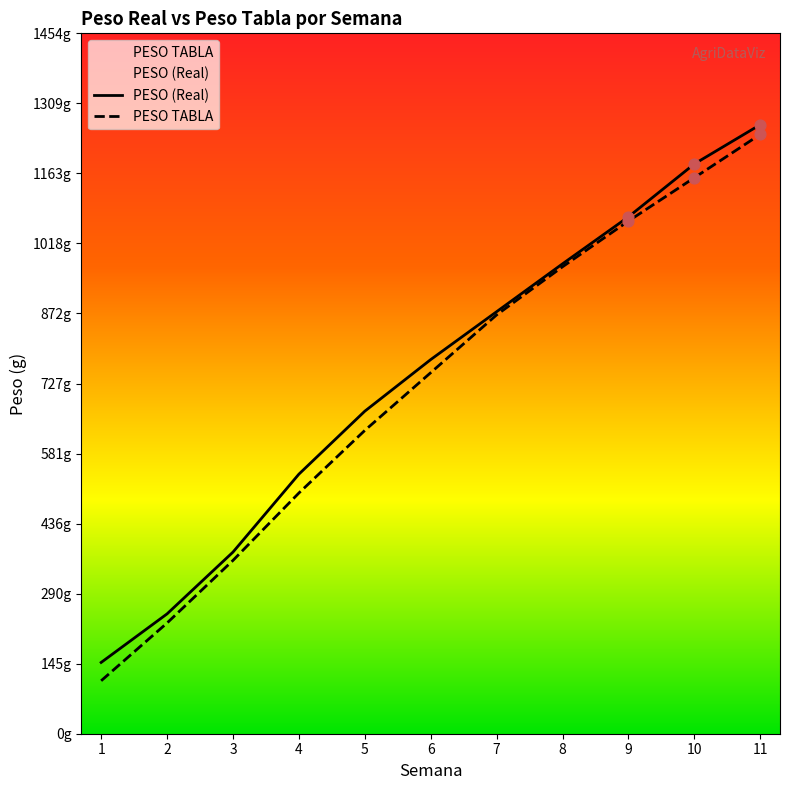

Which series has the largest total across all categories?

PESO (Real)